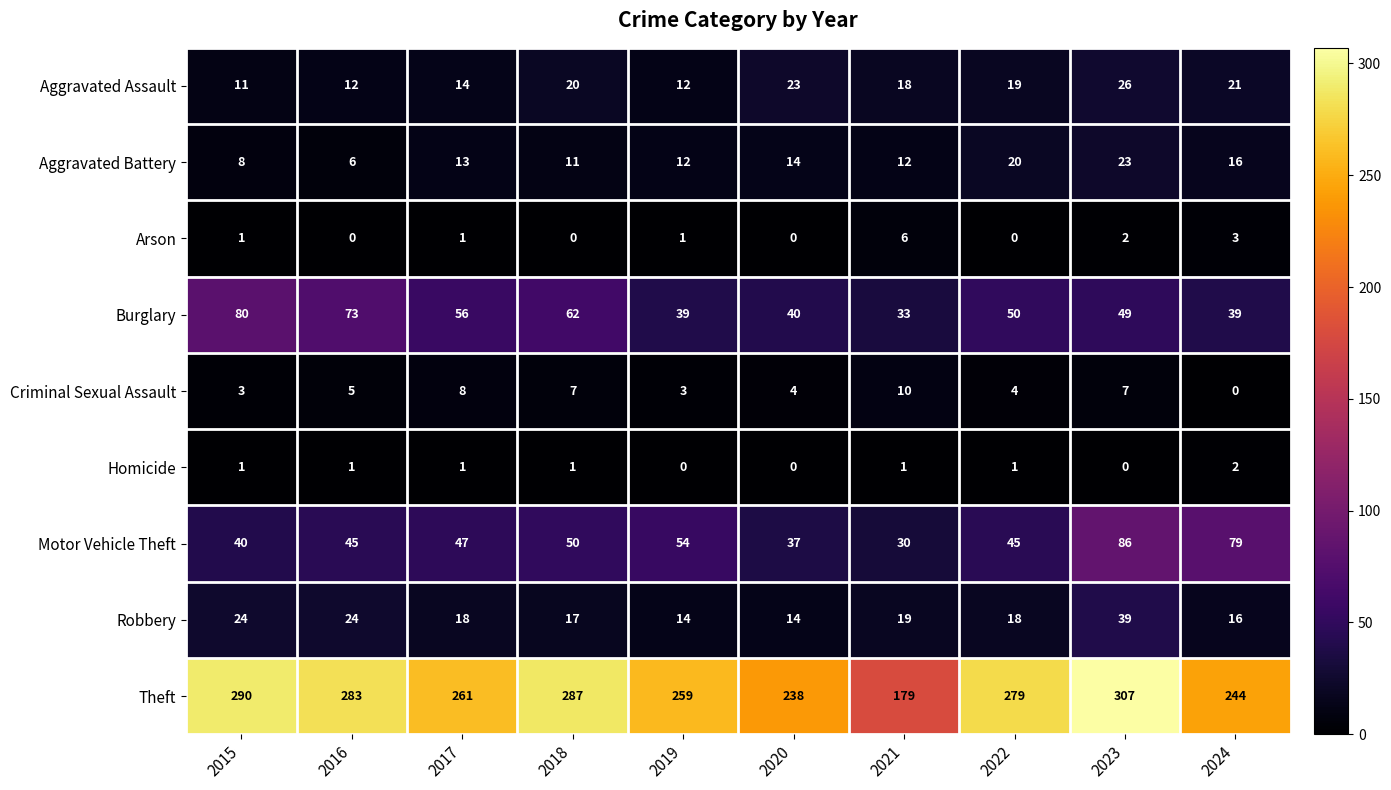

Rank the series at 2022 from lowest to highest value.

Arson, Homicide, Criminal Sexual Assault, Robbery, Aggravated Assault, Aggravated Battery, Motor Vehicle Theft, Burglary, Theft